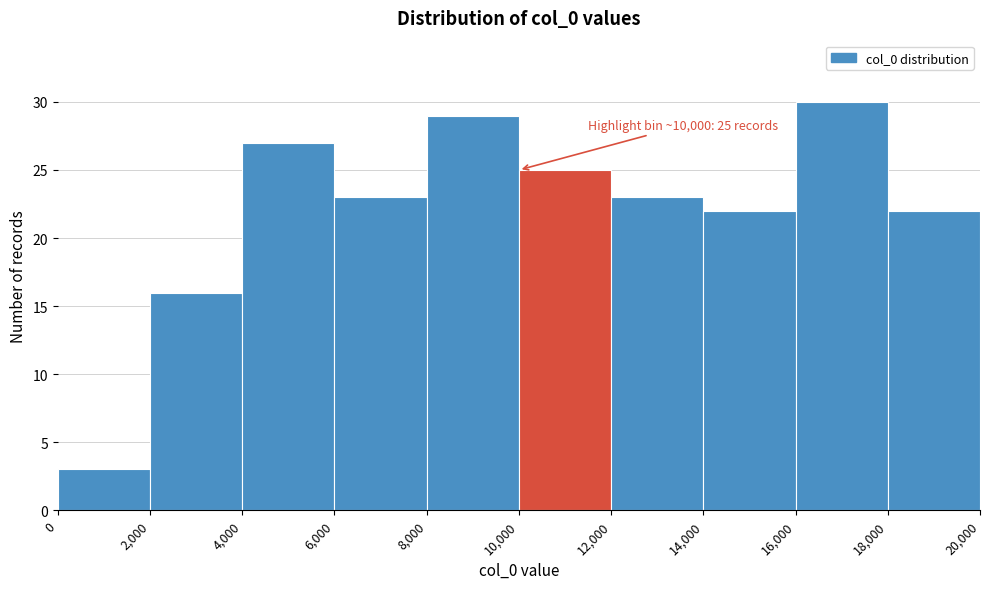

Over which range of the x-axis is the bar tallest?

16,000 to 18,000